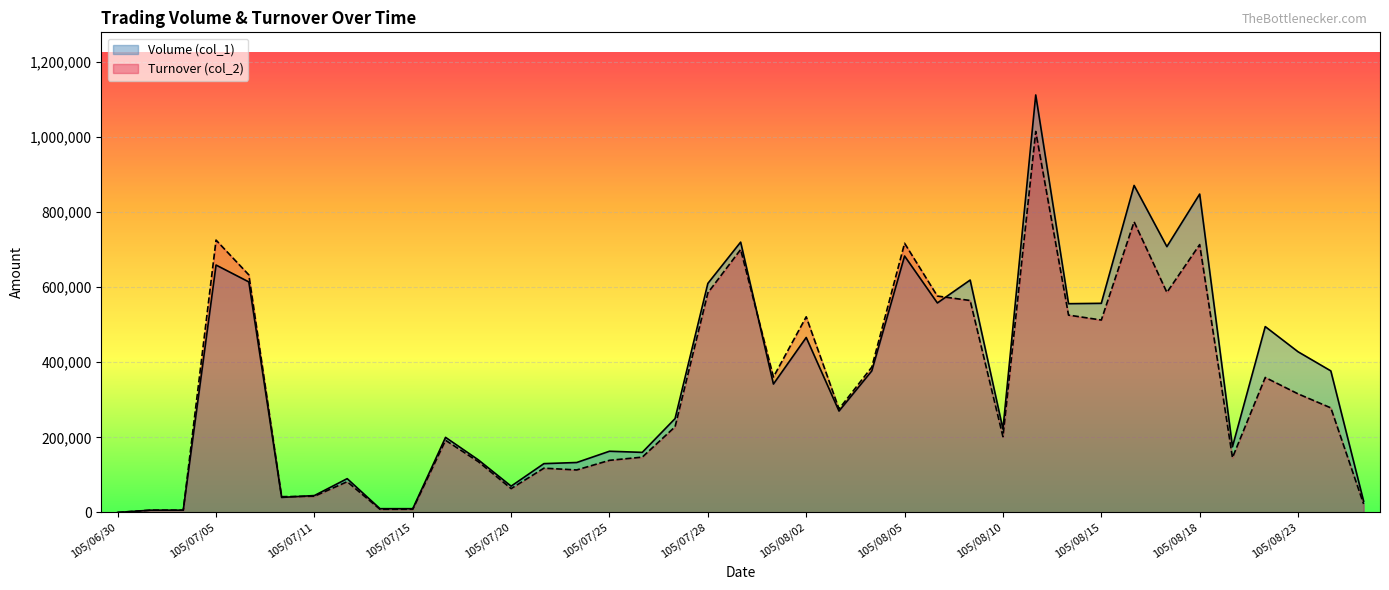

Rank the series by their maximum value, from lowest to highest.

Turnover (col_2), Volume (col_1)